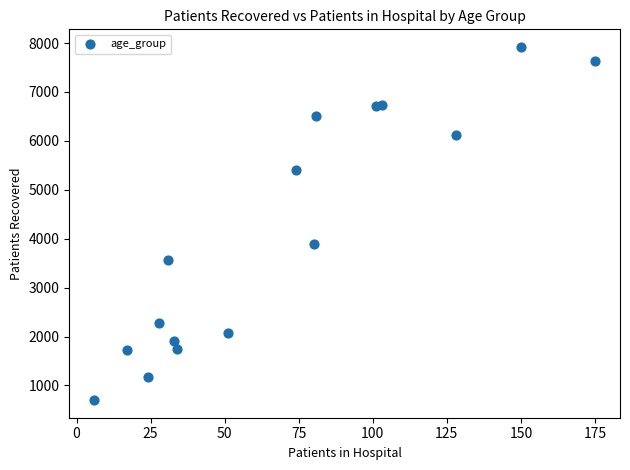

What is the range of X values (max minus min)?

169